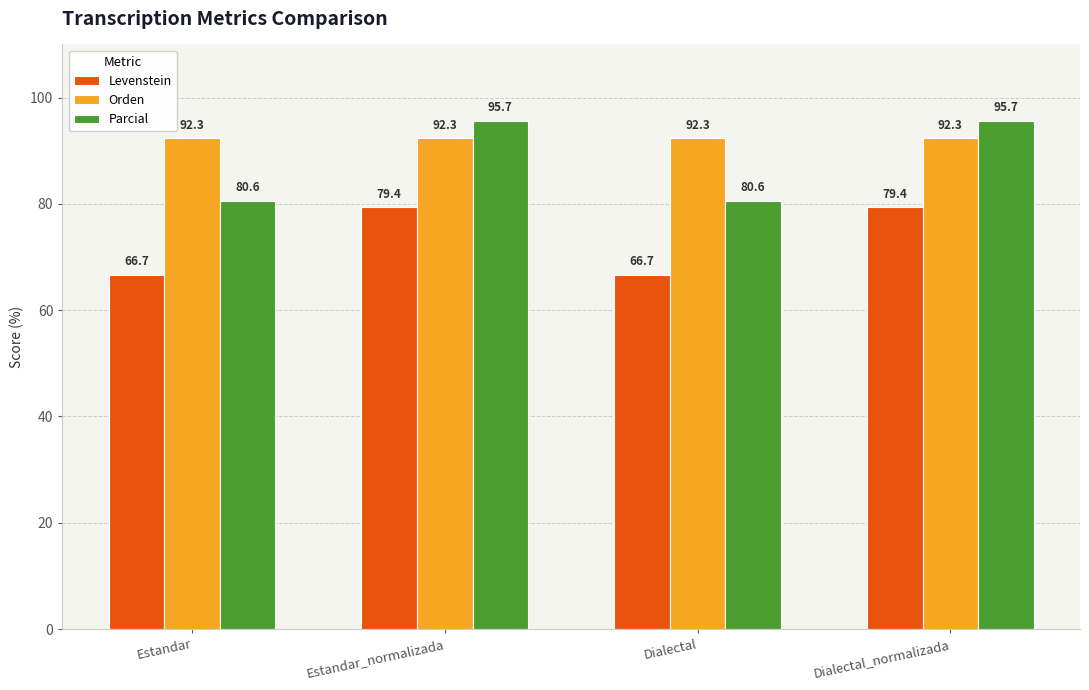

Reading left to right, transcribe all the data shown in this chart.

Levenstein: 66.7	79.4	66.7	79.4
Orden: 92.3	92.3	92.3	92.3
Parcial: 80.6	95.7	80.6	95.7